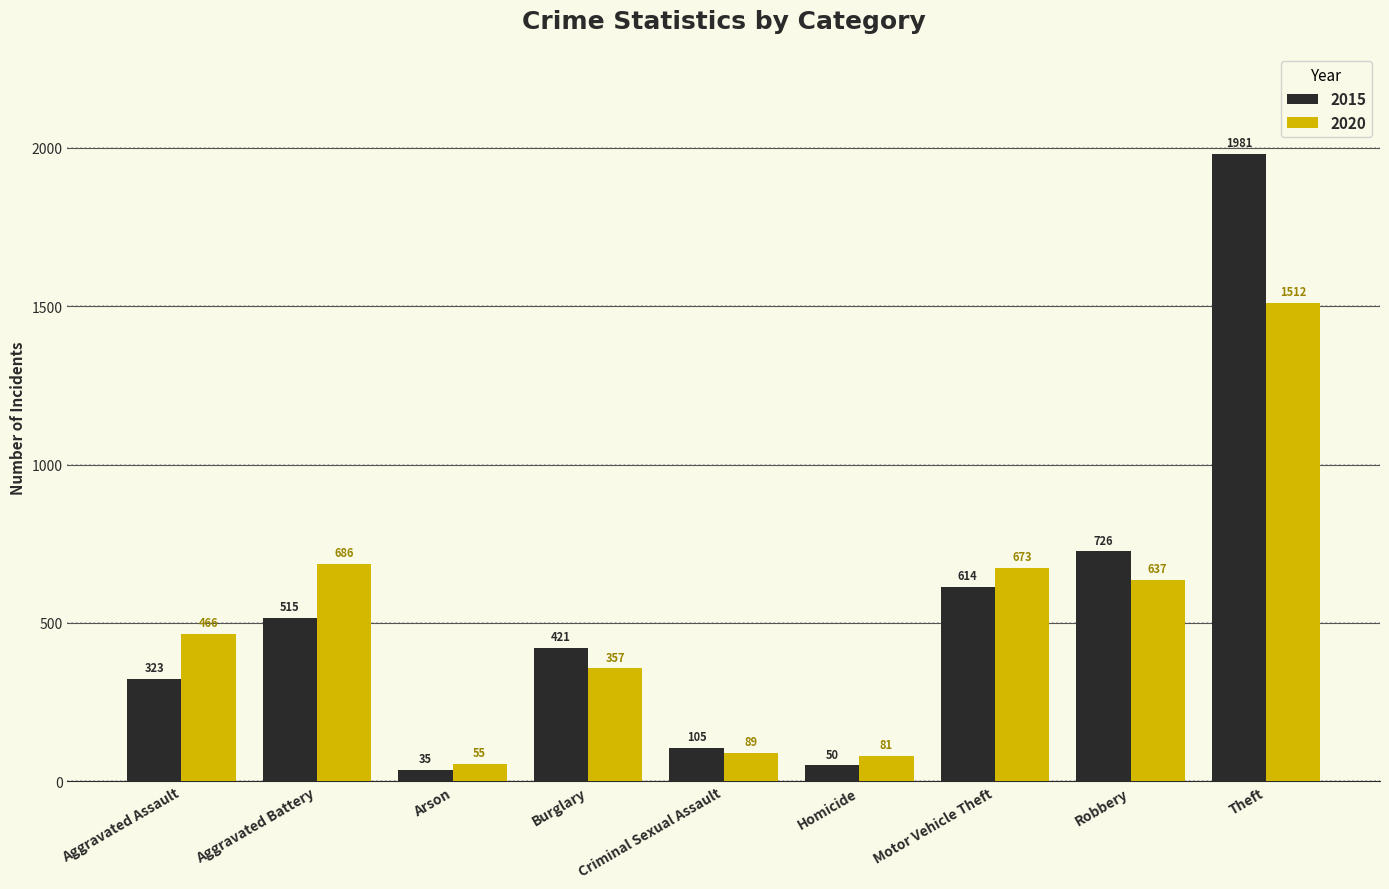

What is the spread (max minus min) of values at Homicide?

31